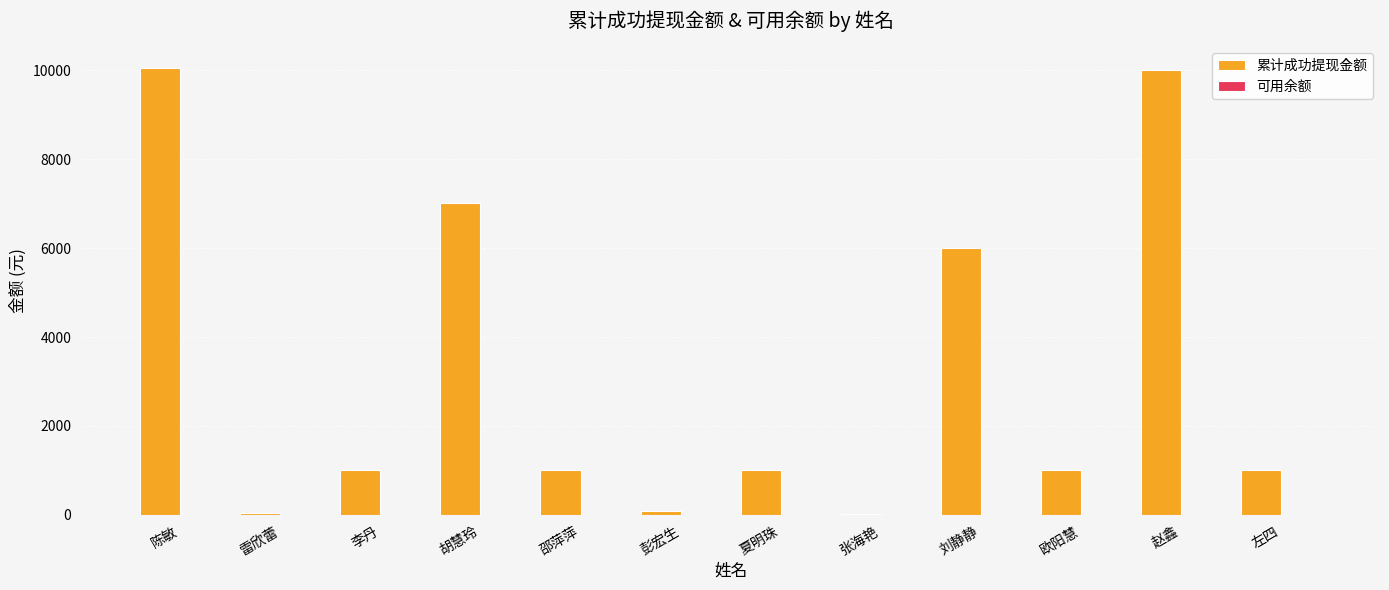

What value does the data have at 夏明珠?

1001.4